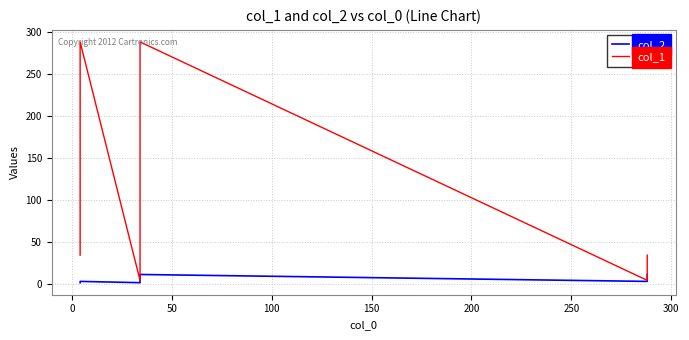

Count the number of data series in this chart.

2